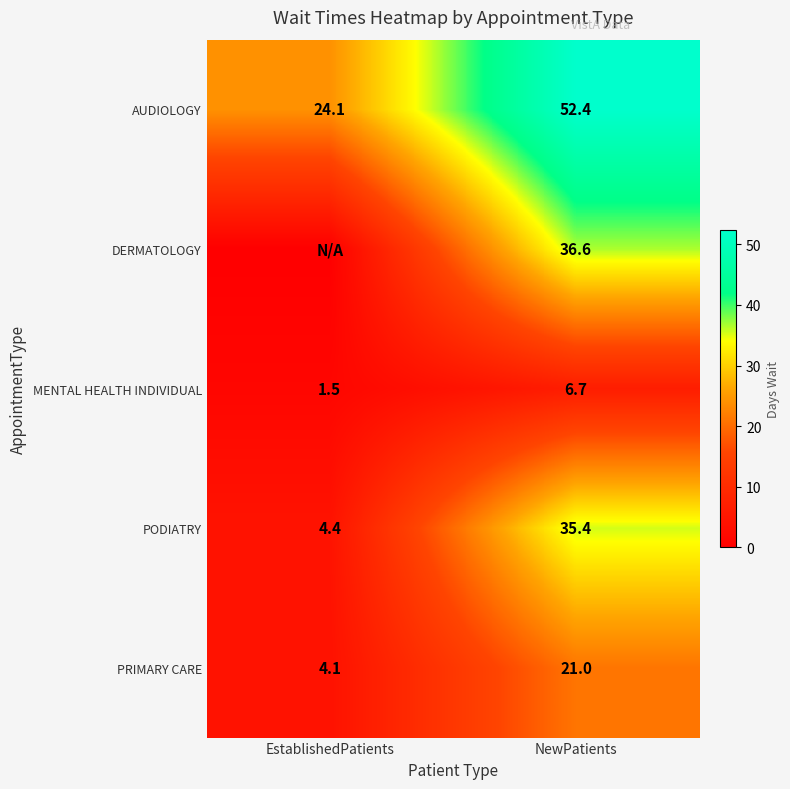

What is the spread (max minus min) of values at NewPatients?

45.7